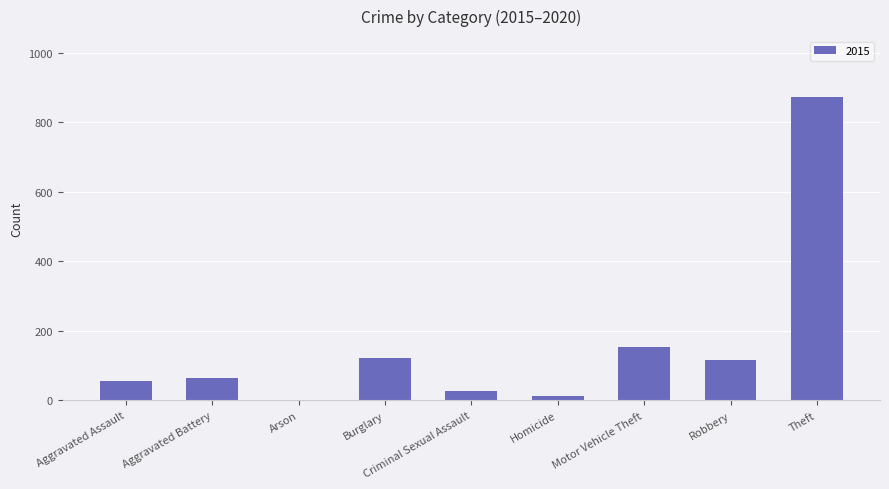

Which category has the highest value across all series?

Theft